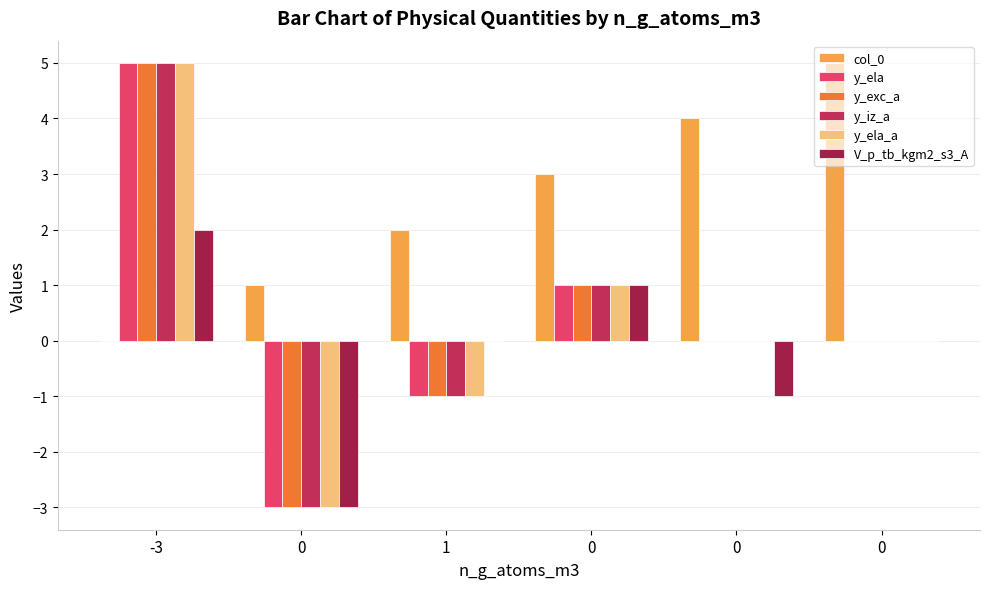

Are the bars horizontal?

No